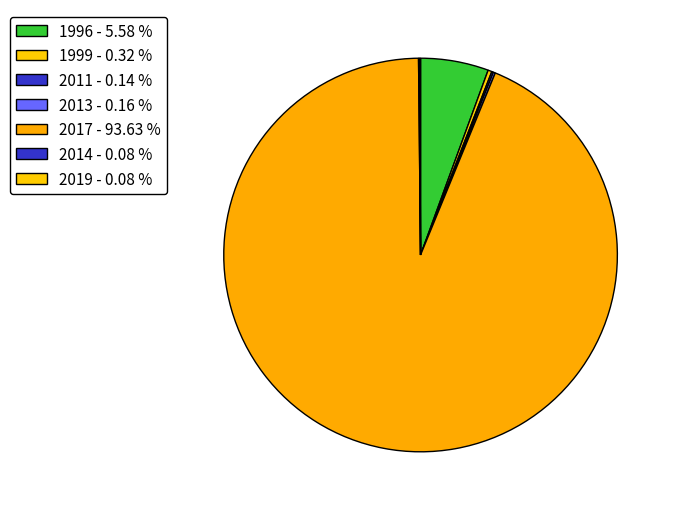

How much of the chart is everything except 2019?

99.9%